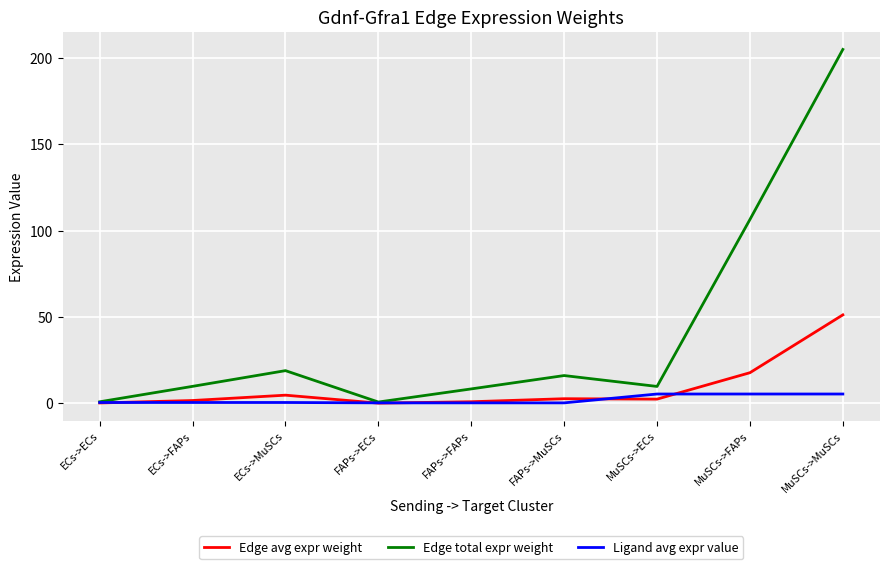

What value does the Ligand avg expr value series have at MuSCs->MuSCs?

5.4